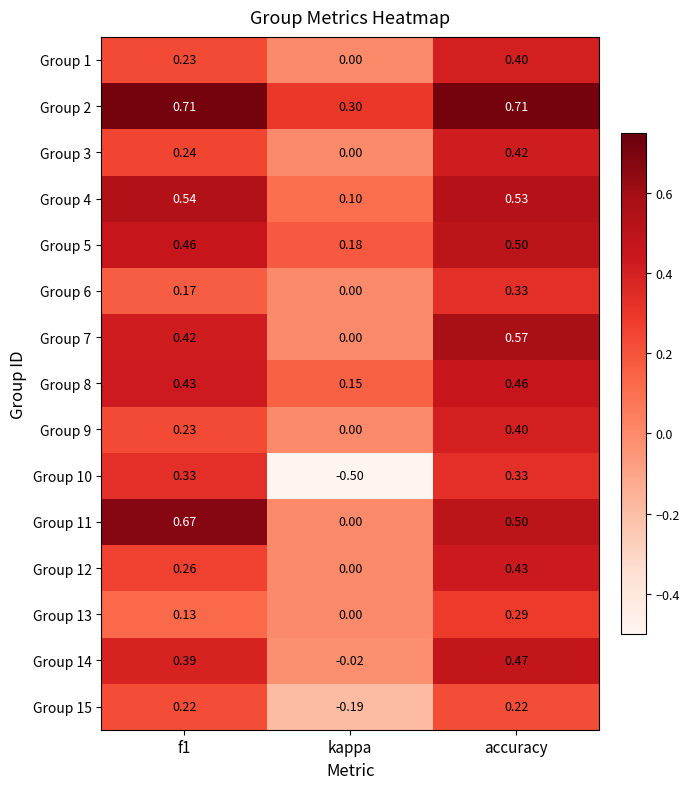

At which category is the sum across all series the highest?

accuracy